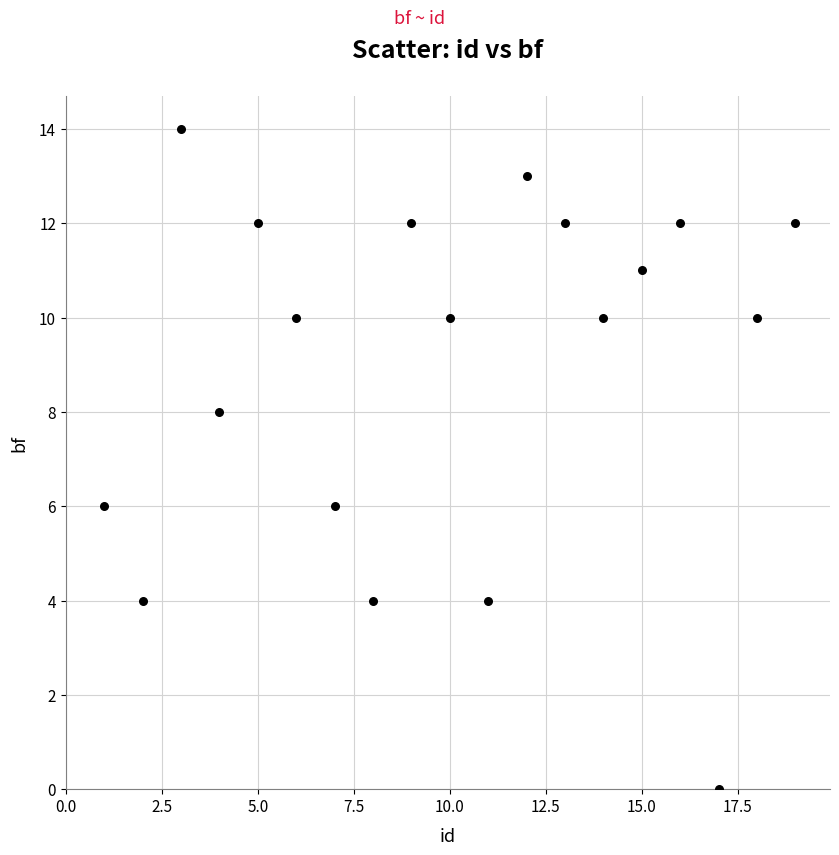

What is the range of Y values (max minus min)?

14